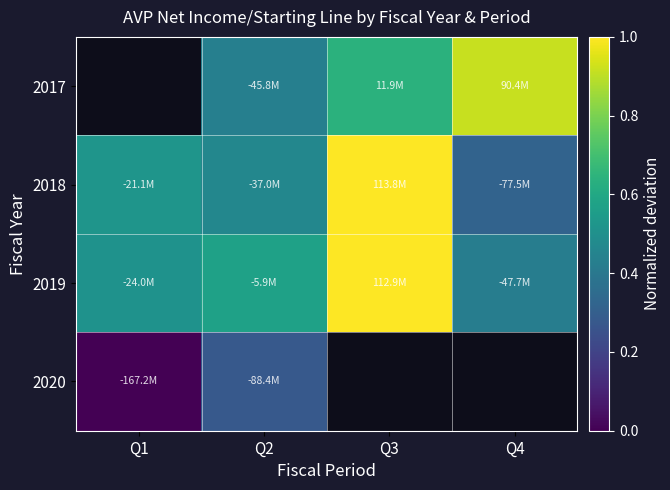

Rank the categories by 2020 value from lowest to highest.

Q1, Q2, Q3, Q4